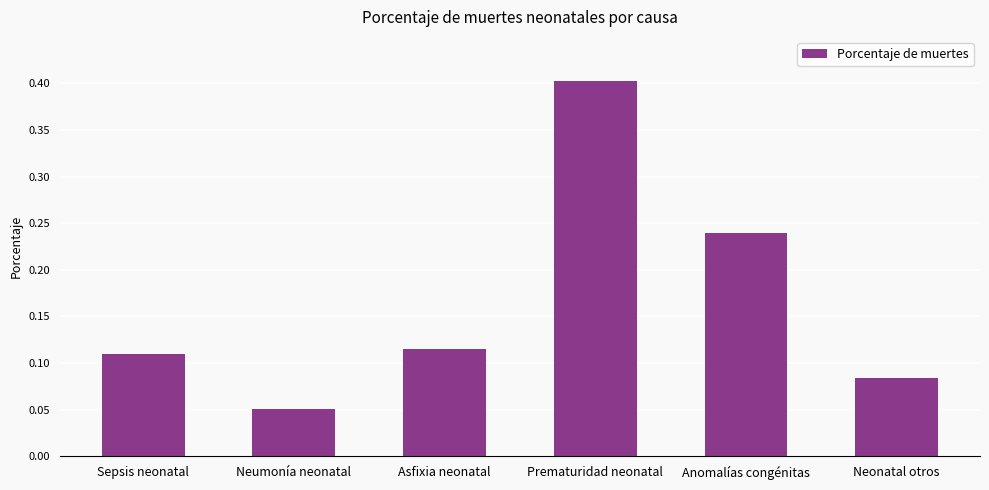

What is the difference between the maximum and minimum values?

0.4